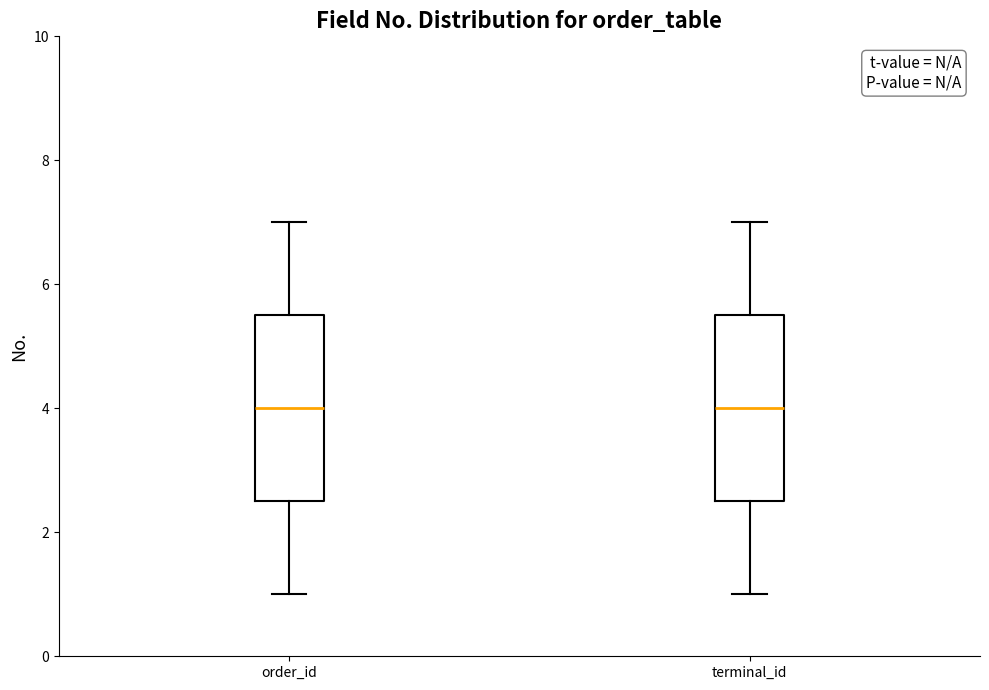

Reading left to right, transcribe this box plot: for each box, give where its median line is, the range the box spans, and where its two whiskers end, as read against the y-axis. The values are not printed on the chart, so give them approximately, as read against the axis.

order_id: median 4.0, box 2.6 to 5.6, whiskers 1.0 to 7.0
terminal_id: median 4.0, box 2.6 to 5.6, whiskers 1.0 to 7.0